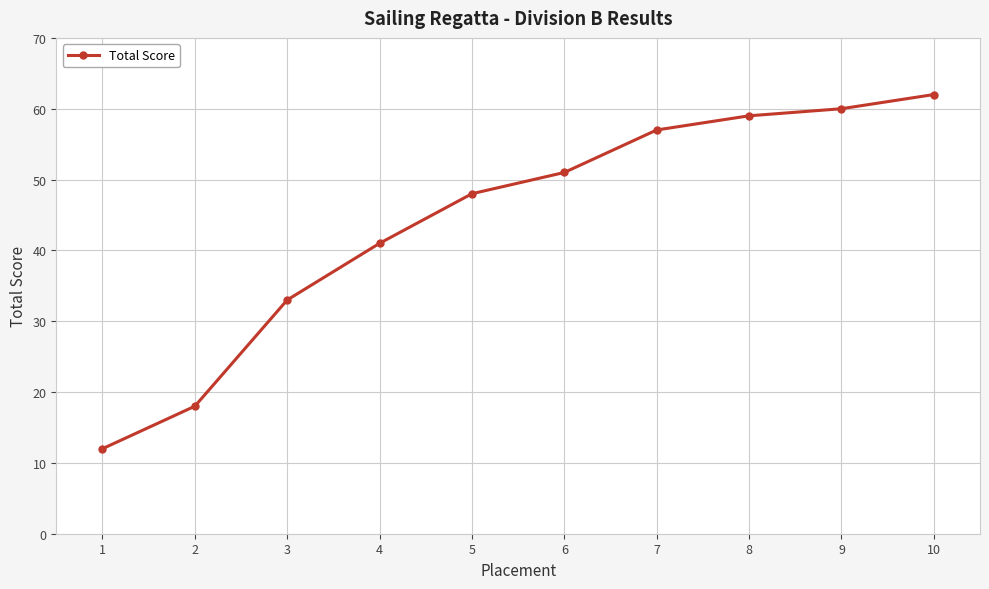

Read the value at 10, to the nearest 10.

60